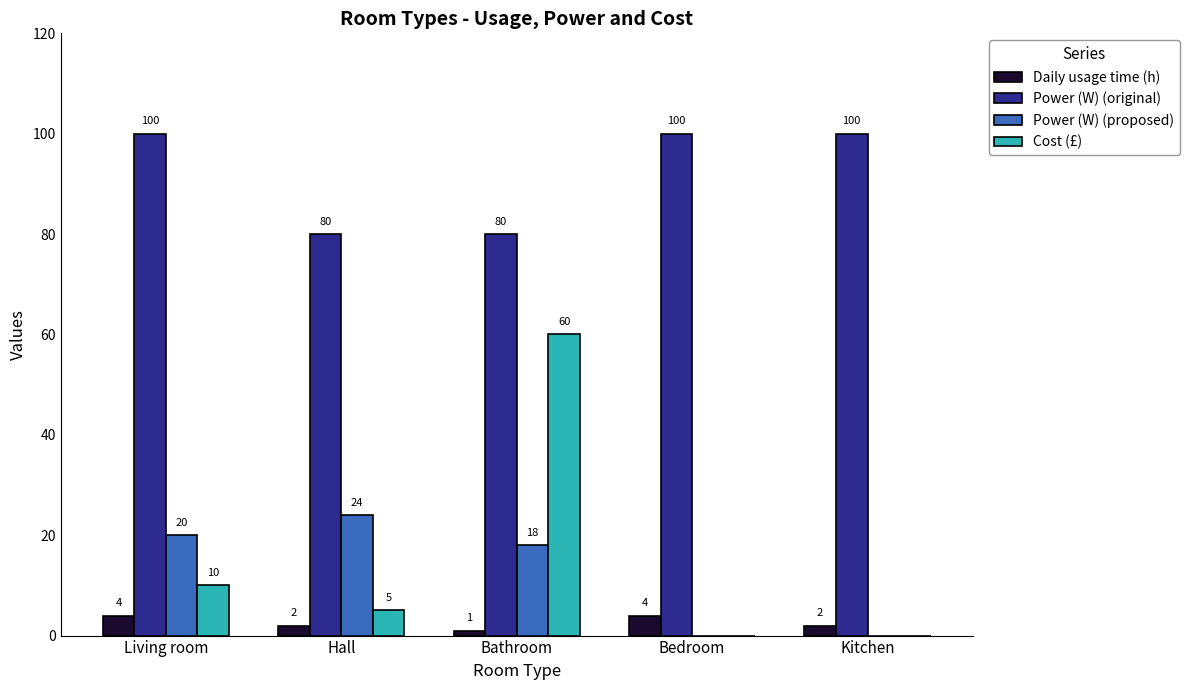

Are the bars horizontal?

No